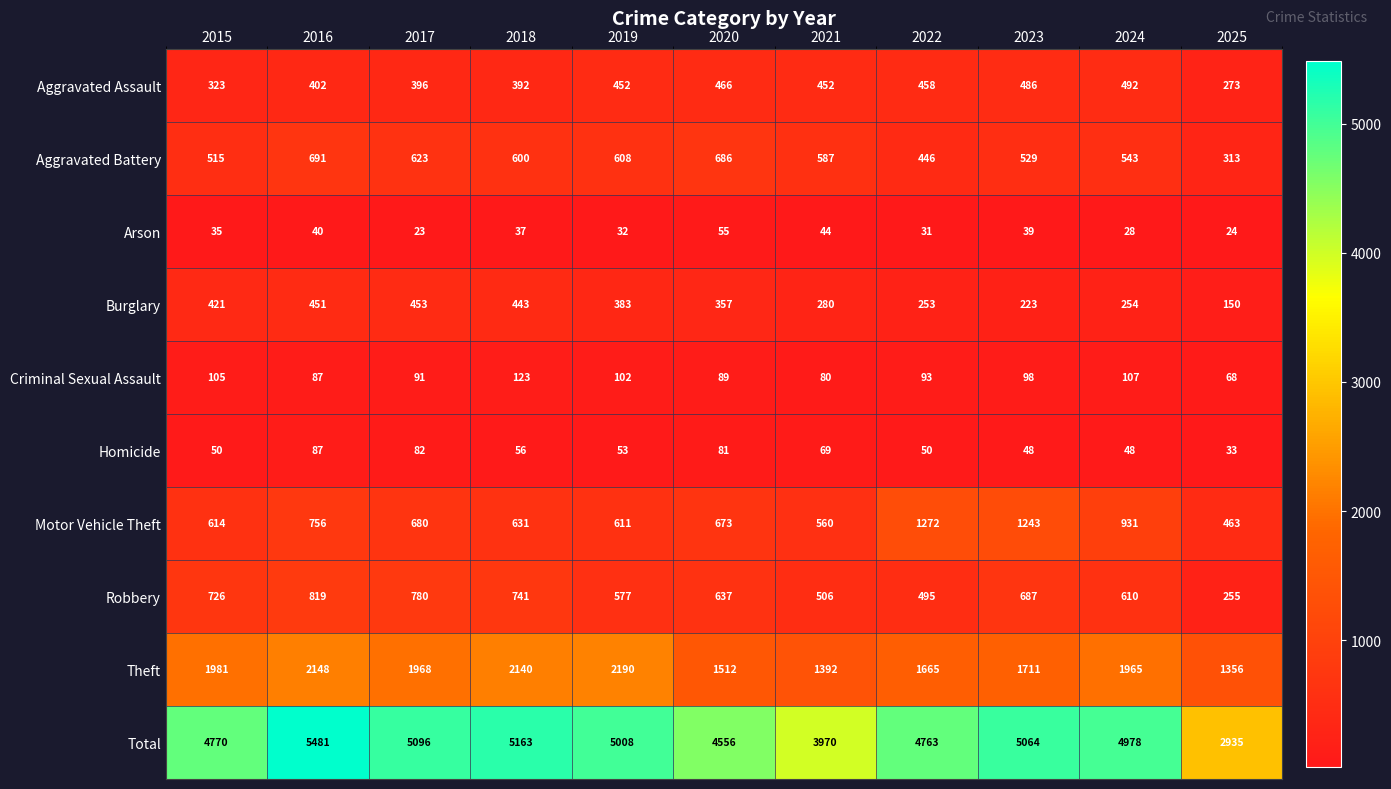

Which series changed the most between 2016 and 2019?

Total